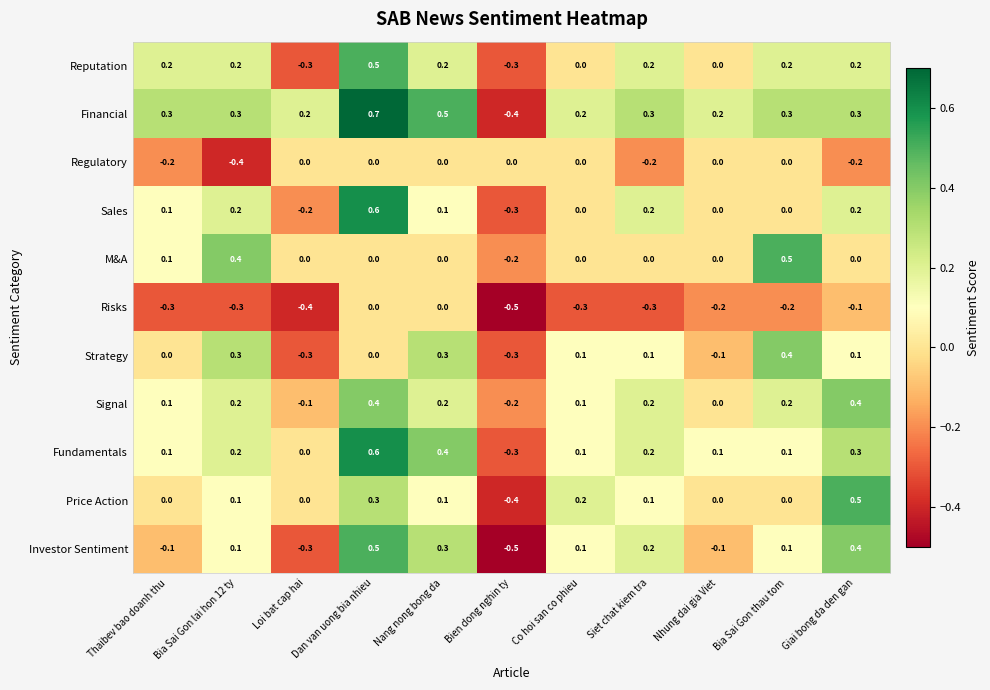

What is the difference between the highest and lowest values at Co hoi san co phieu?

0.5